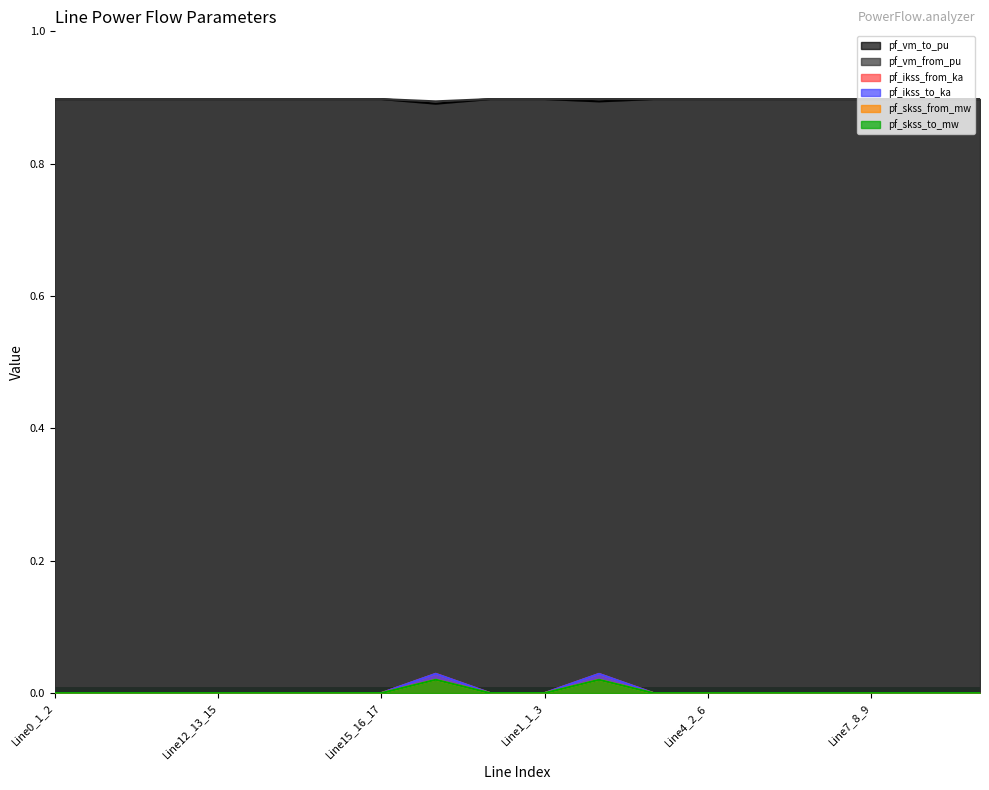

How many distinct data groups are displayed?

6